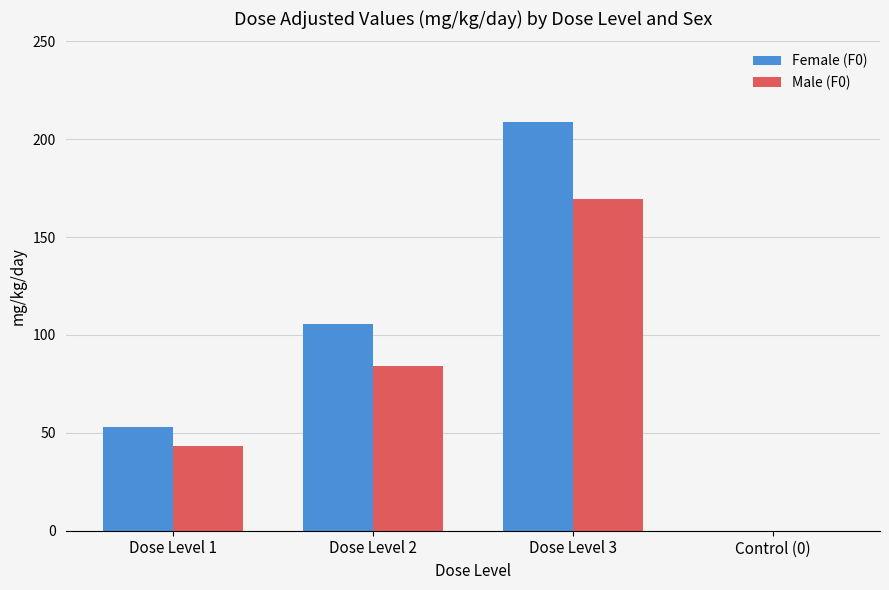

Which label corresponds to the largest value in the chart?

Dose Level 3